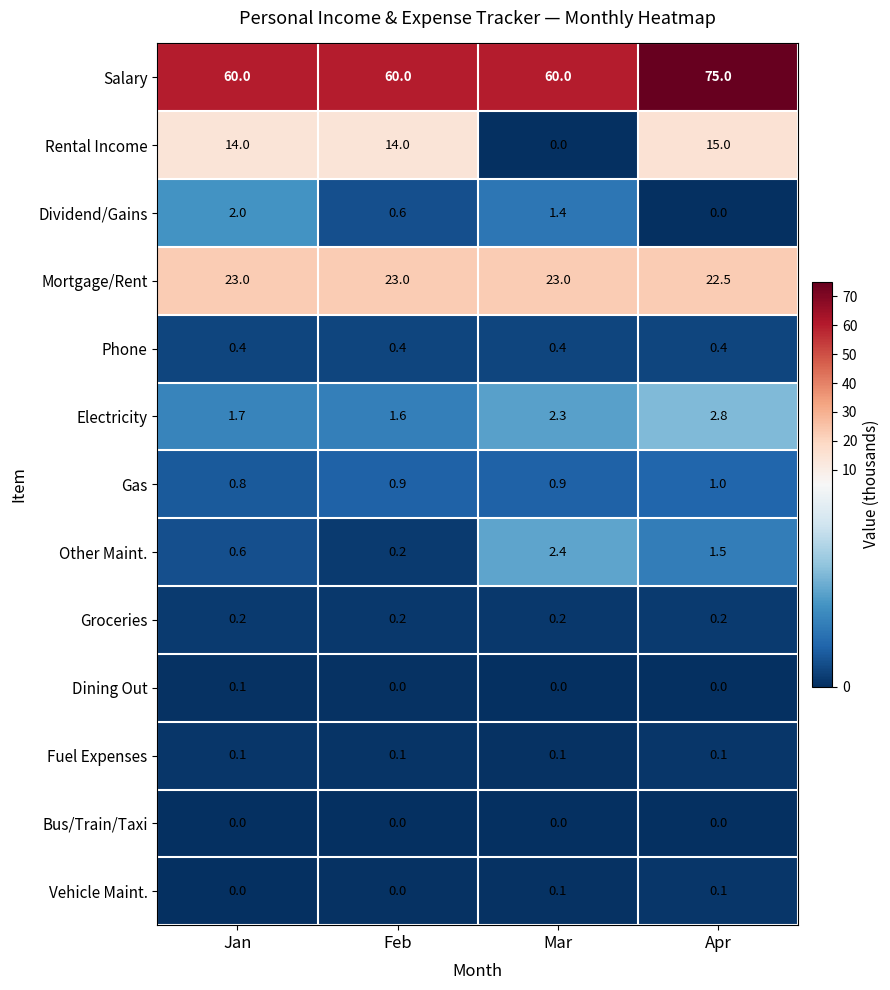

The value of Bus/Train/Taxi at Feb is 0.0. True or false?

True